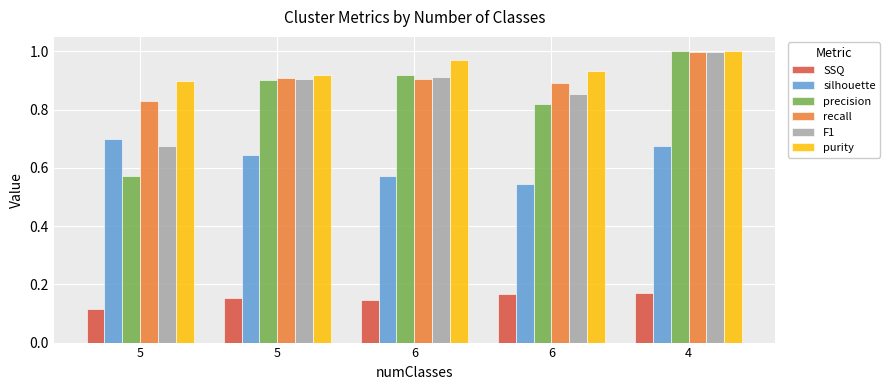

How many distinct data groups are displayed?

6